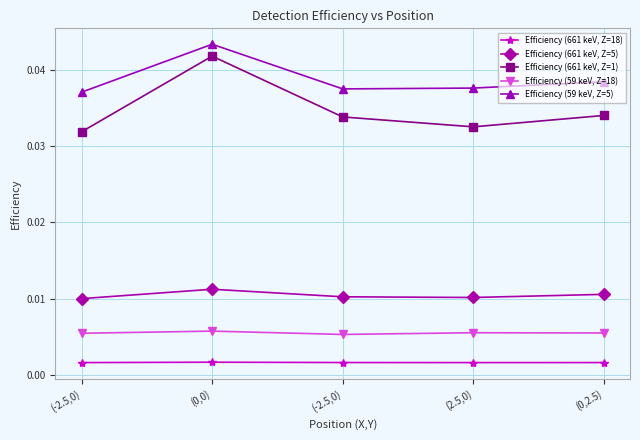

Which series has the largest total across all categories?

Efficiency (59 keV, Z=5)